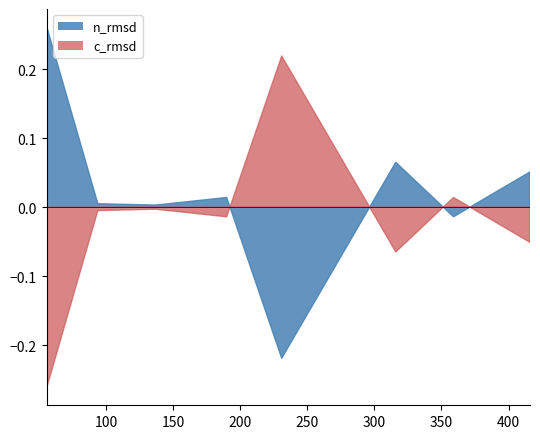

How many lines are shown in the chart?

2